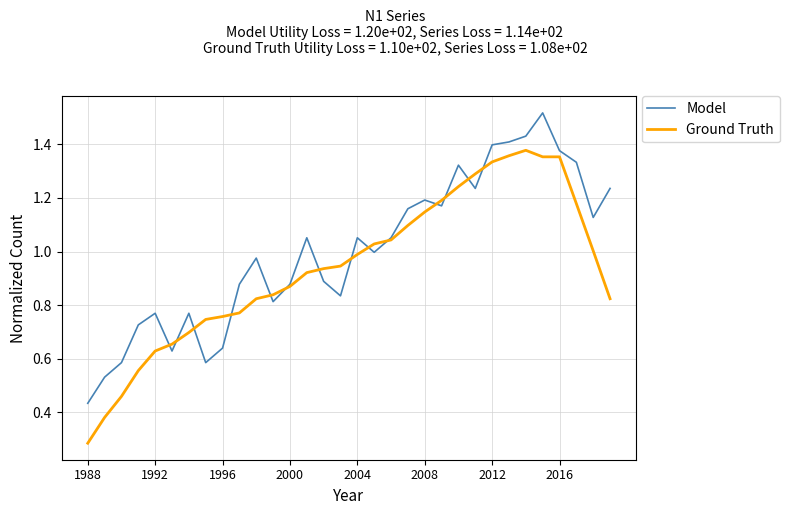

True or false: Model and Ground Truth intersect in this chart.

True